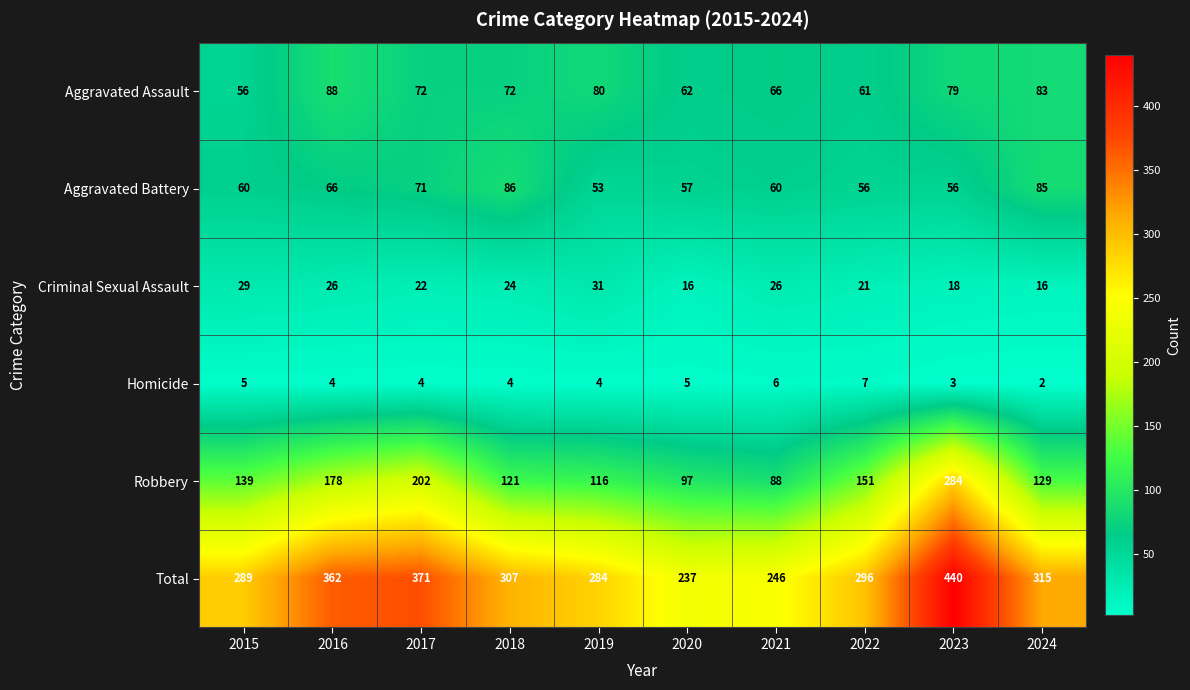

At which label does Homicide first exceed 4?

2015